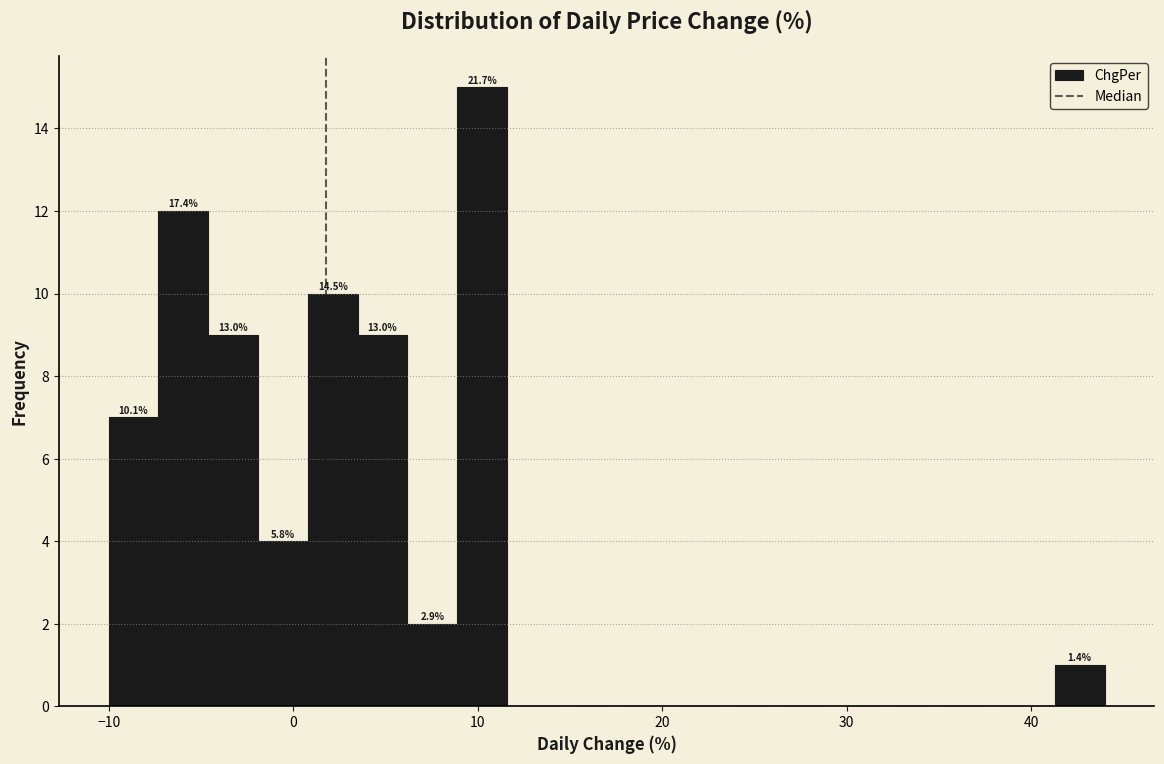

Around what value on the x-axis is the tallest bar? Give the approximate position of its centre, as read against the axis.

10